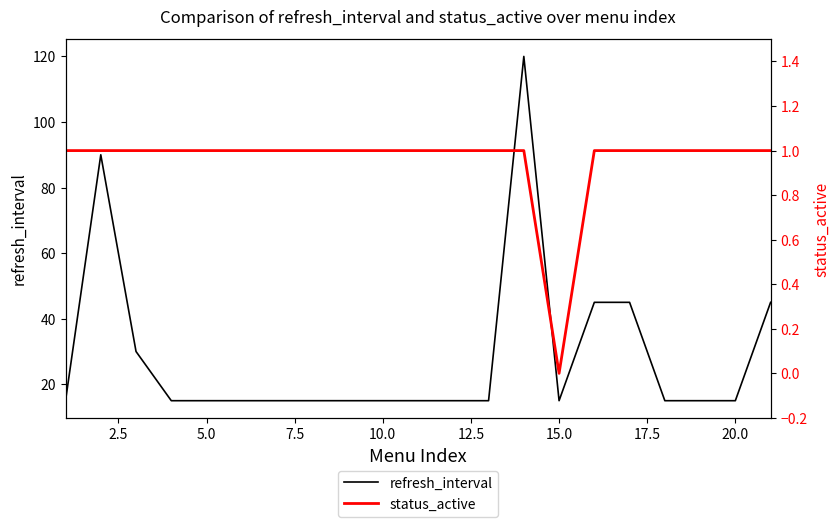

What is the lowest value of the refresh_interval series?

15